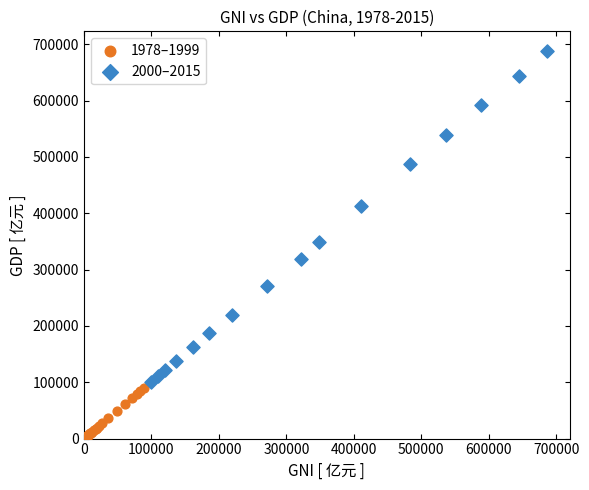

Which series contains the highest Y value?

2000–2015